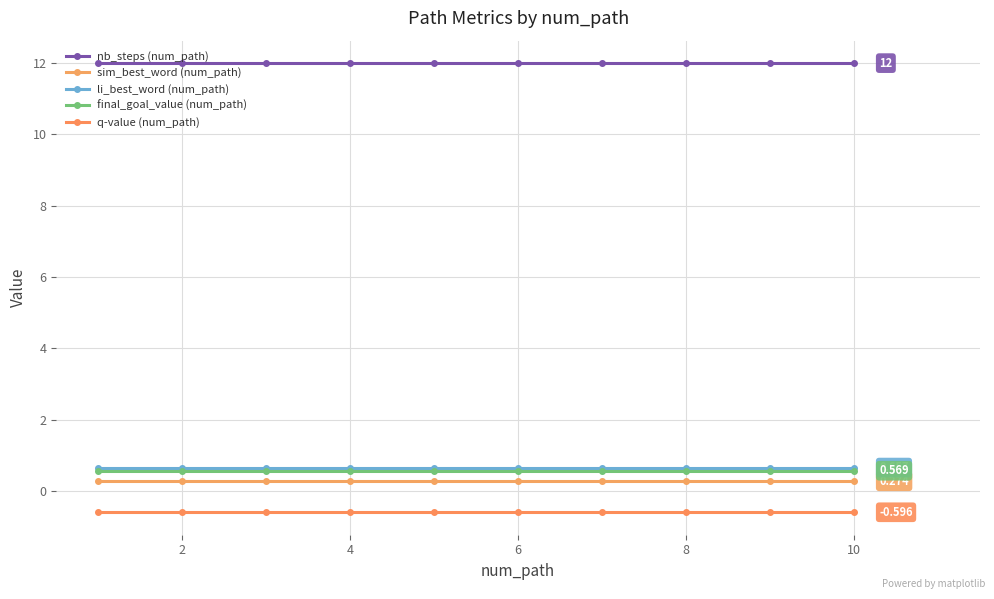

True or false: q-value (num_path) and nb_steps (num_path) cross at least once.

False